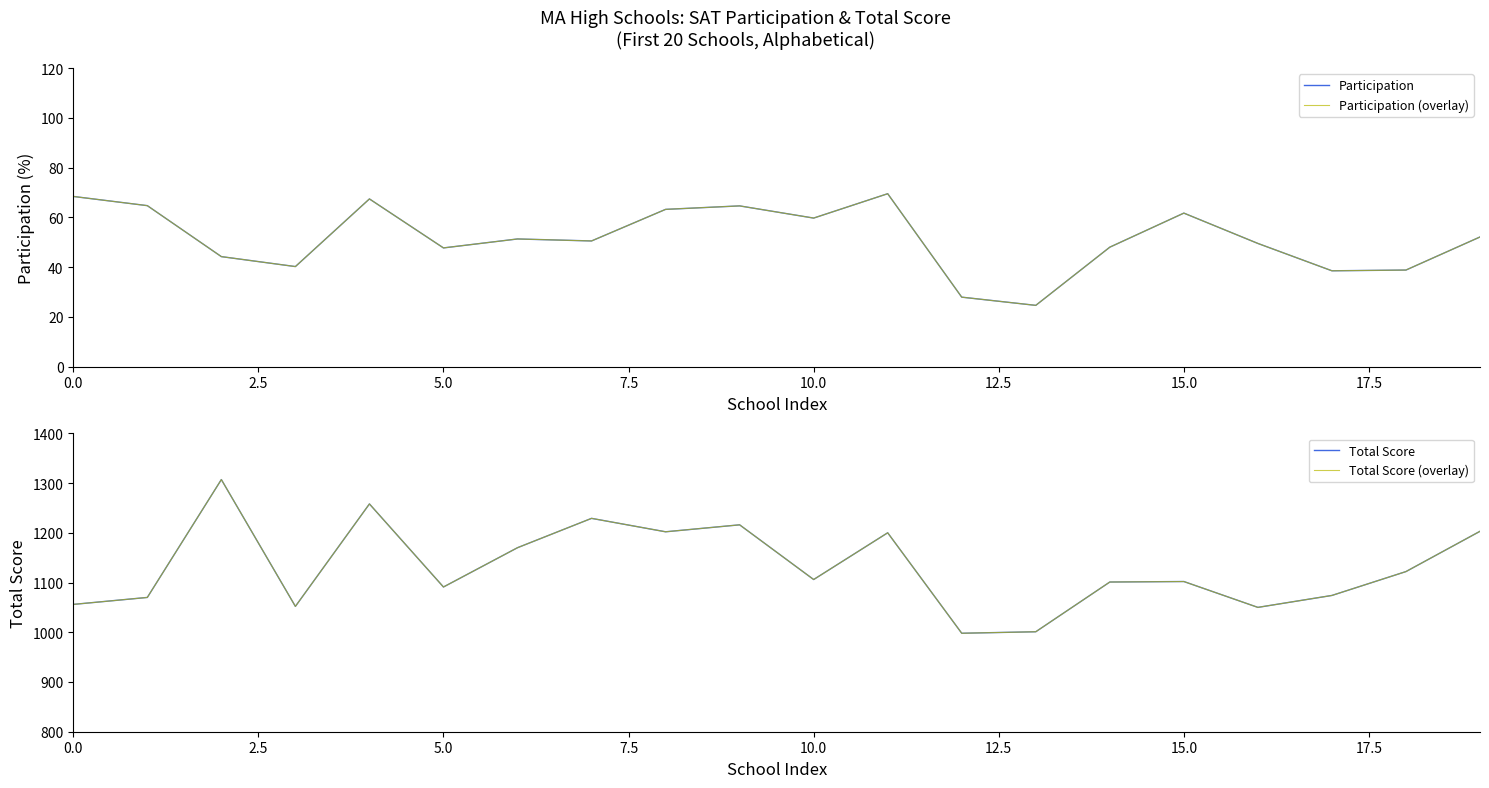

True or false: Participation and Total Score intersect in this chart.

False